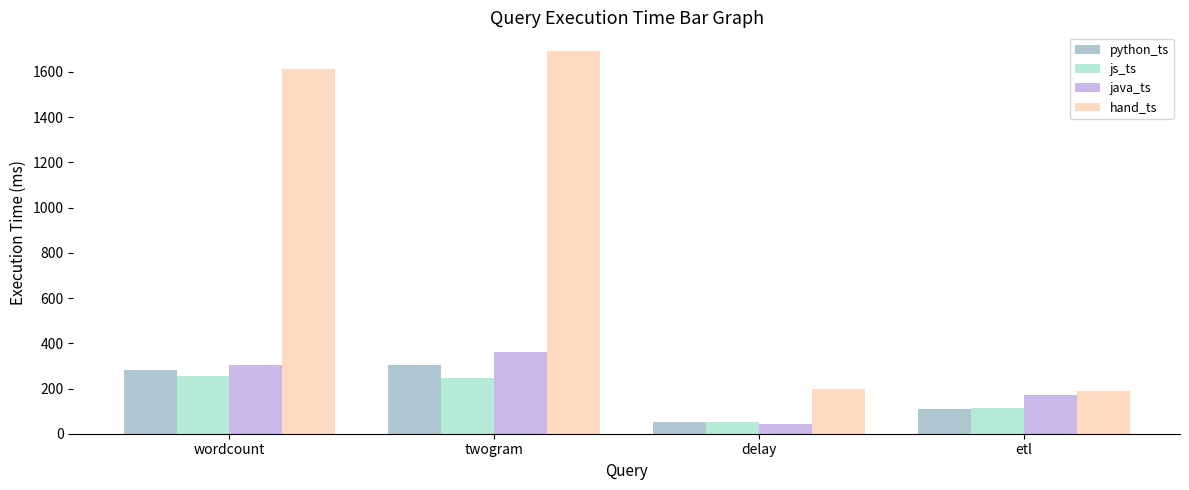

Which series has the largest range (max minus min)?

hand_ts